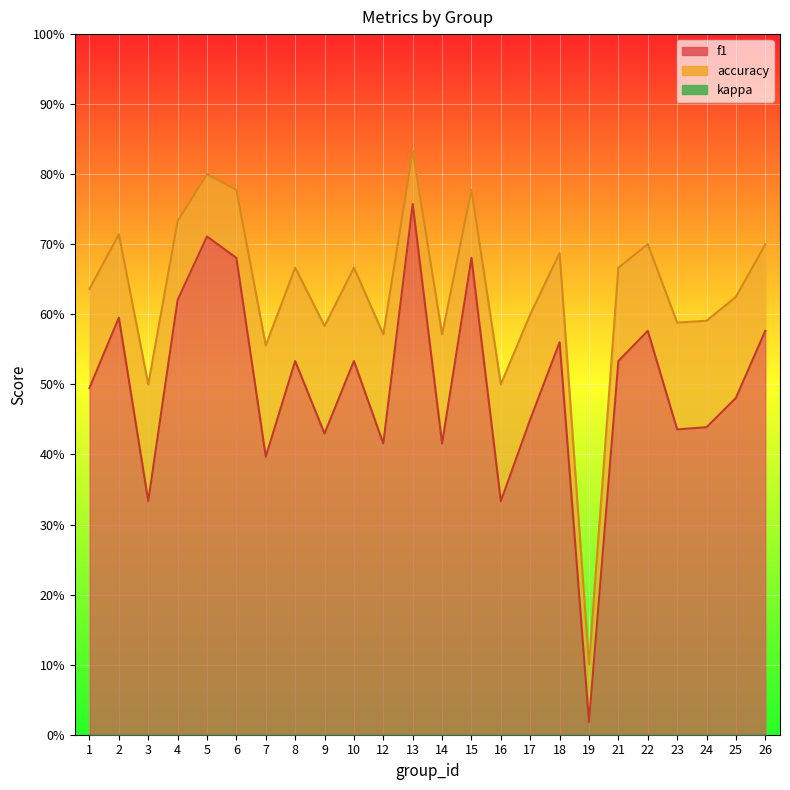

Which series has the largest range (max minus min)?

f1